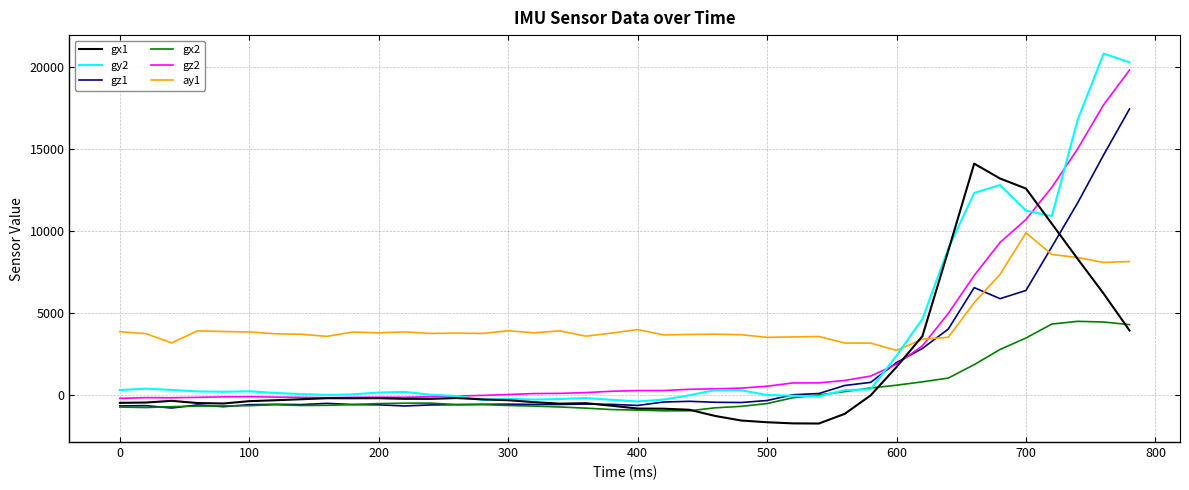

What is the sum of all gx1 values?

63125